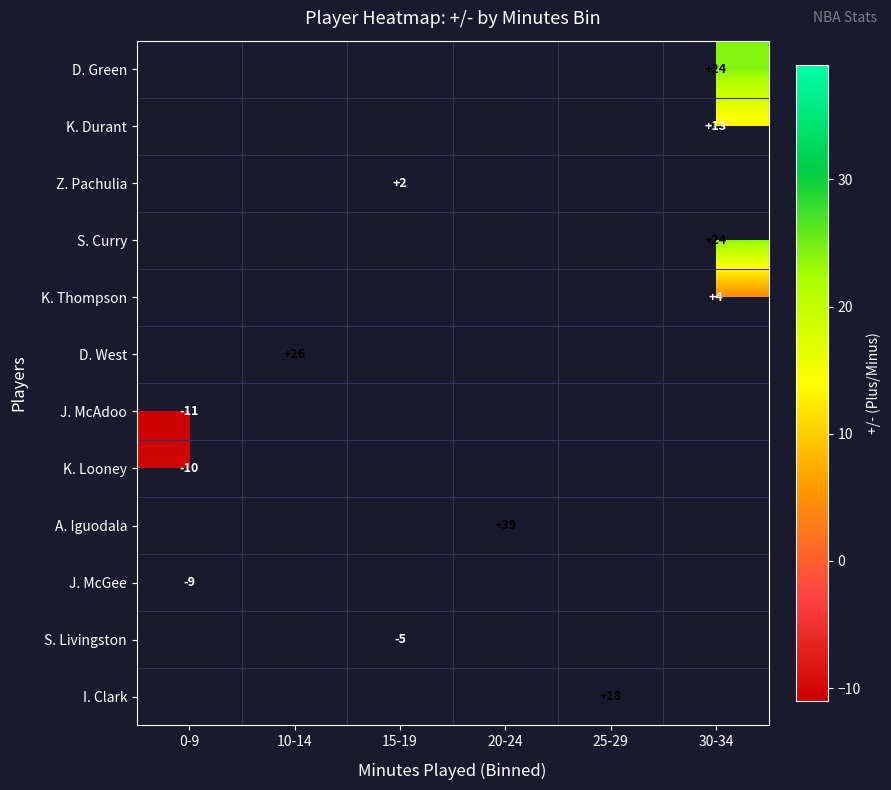

Is it true that A. Iguodala equals 39 at 20-24?

True